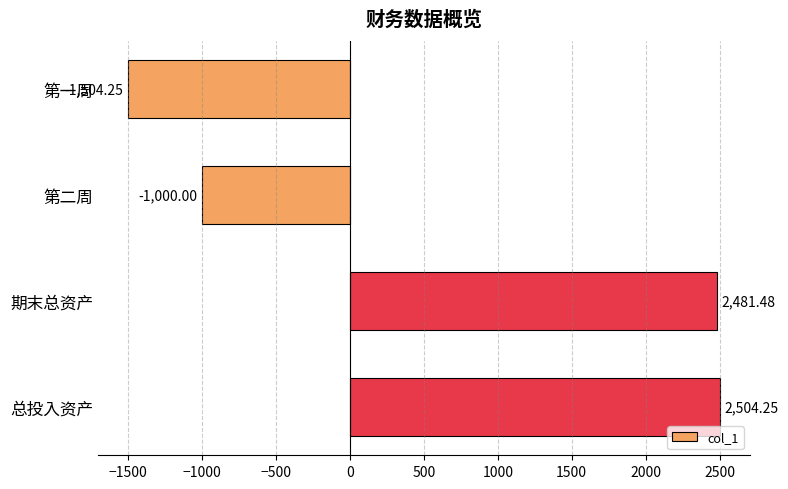

Which label corresponds to the smallest value in the chart?

第一周